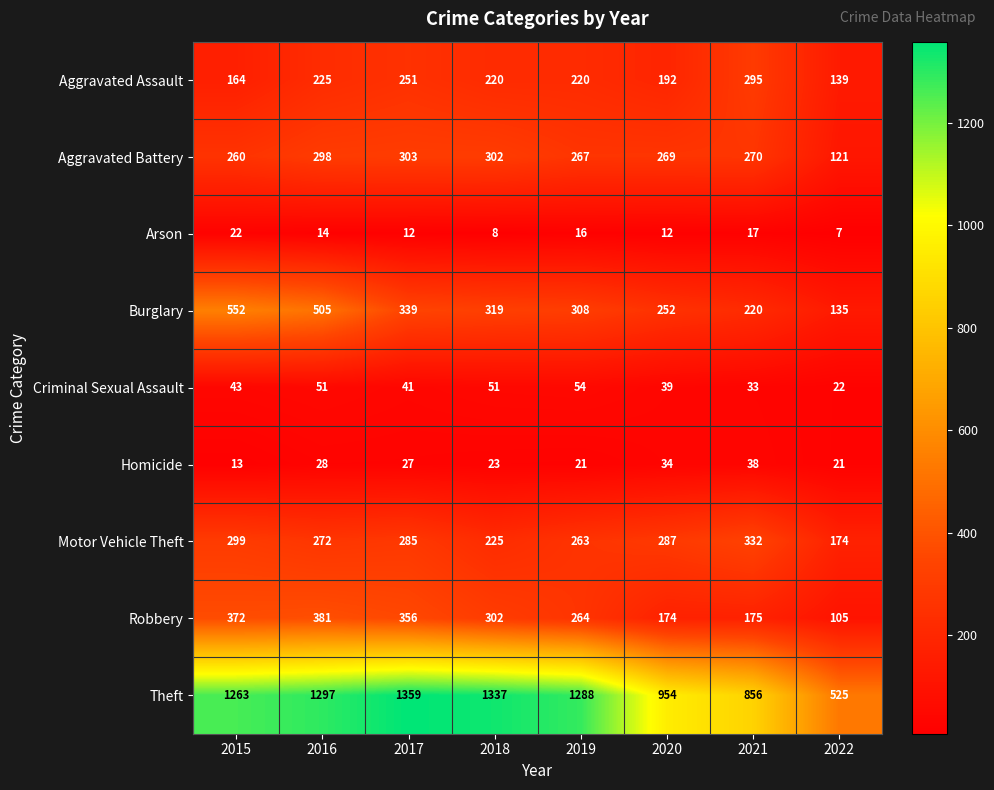

What is the sum of the Homicide values at 2017 and 2020?

61